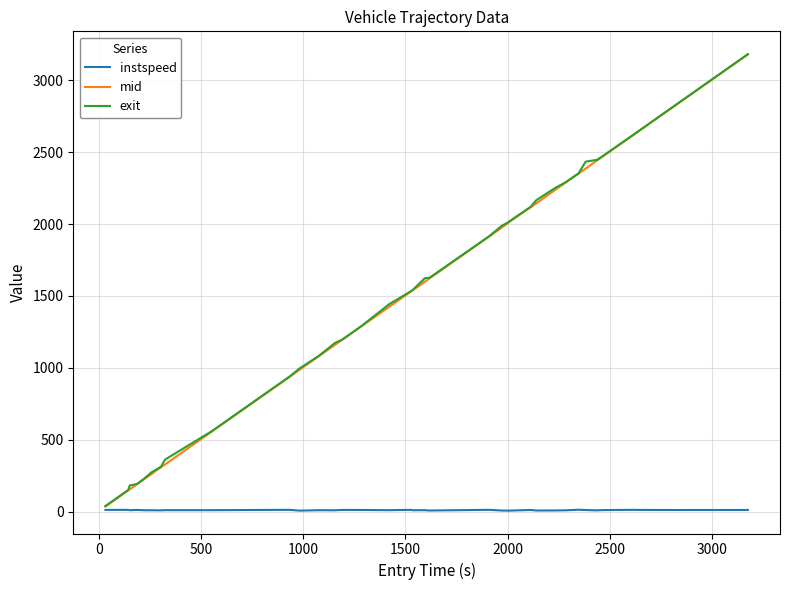

How many lines are shown in the chart?

3